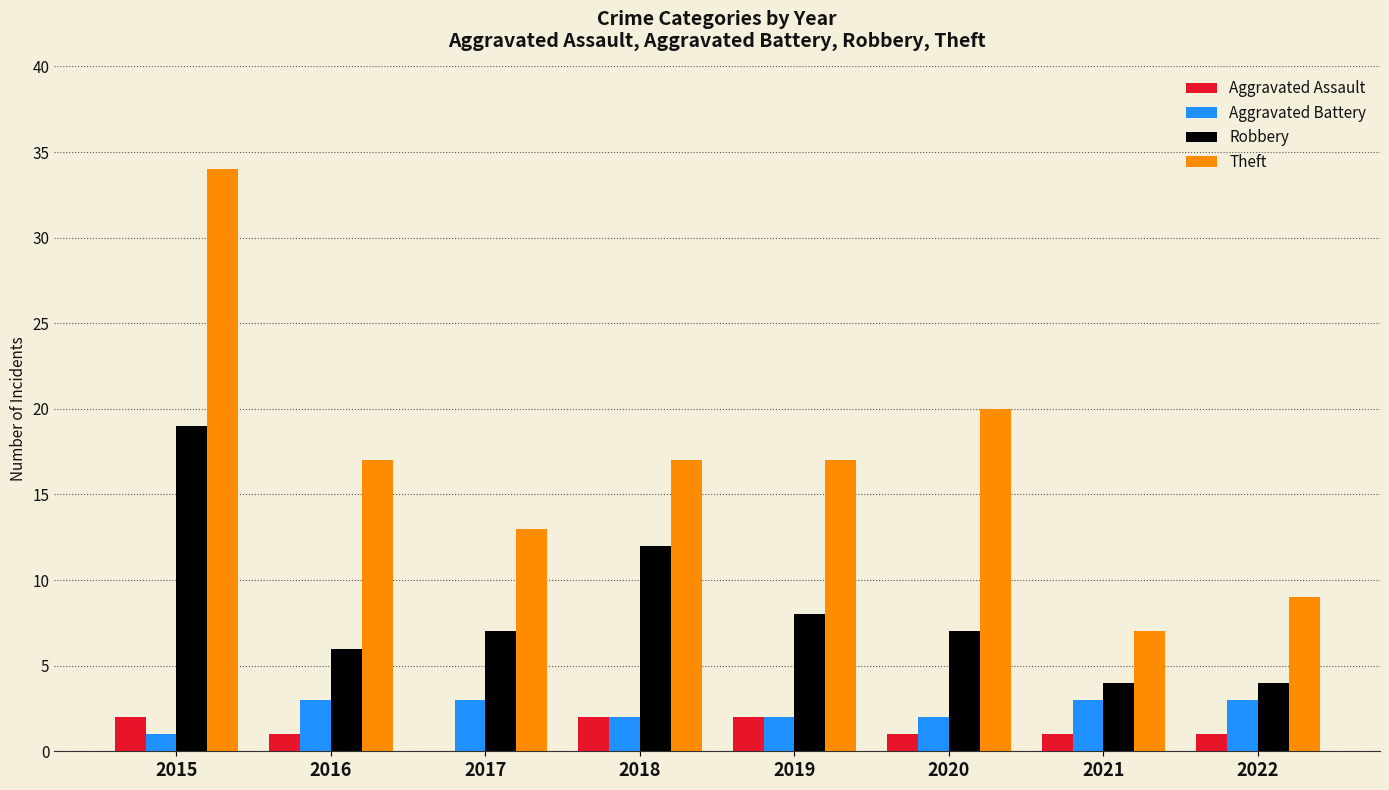

At which category does the chart reach its peak across all series?

2015